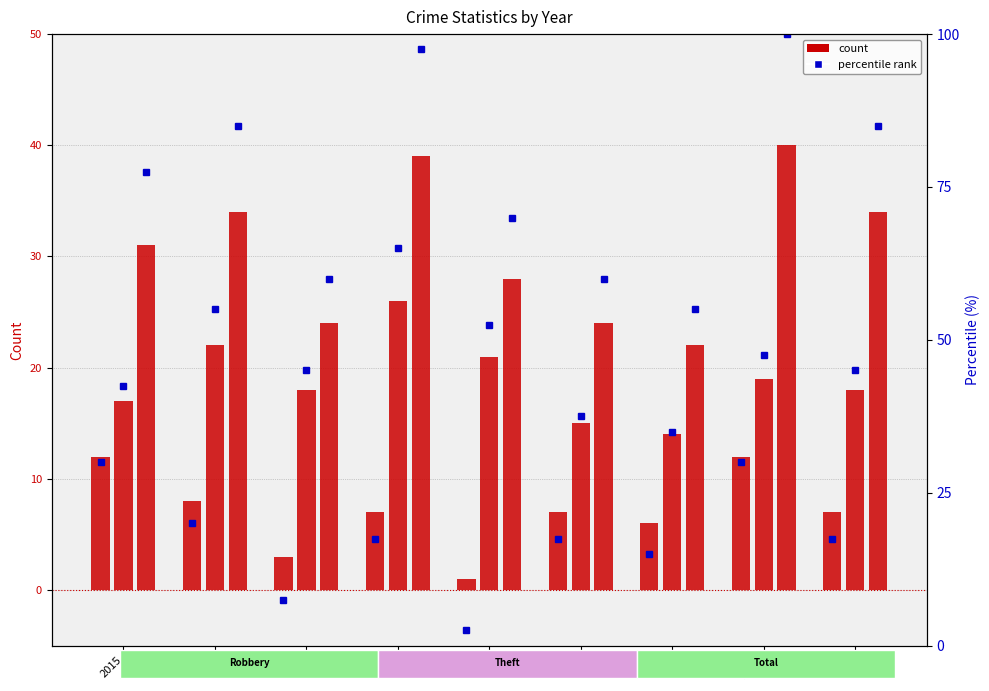

How many data points does each series have?

9